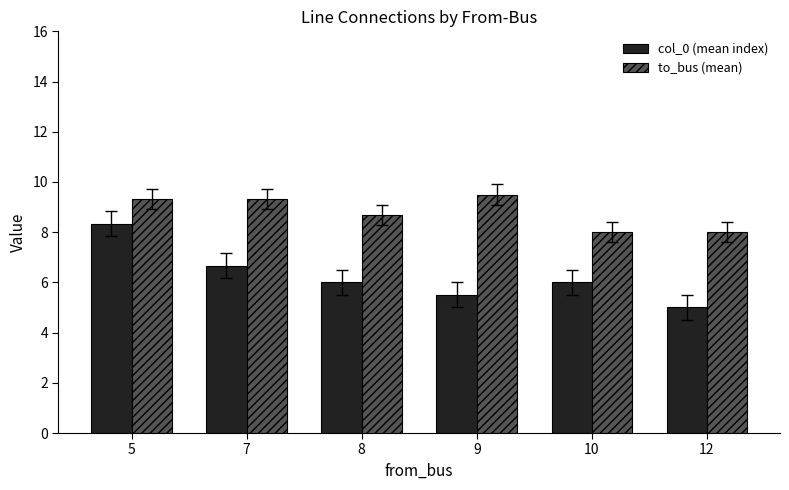

Rank the series at 8 from lowest to highest value.

col_0 (mean index), to_bus (mean)